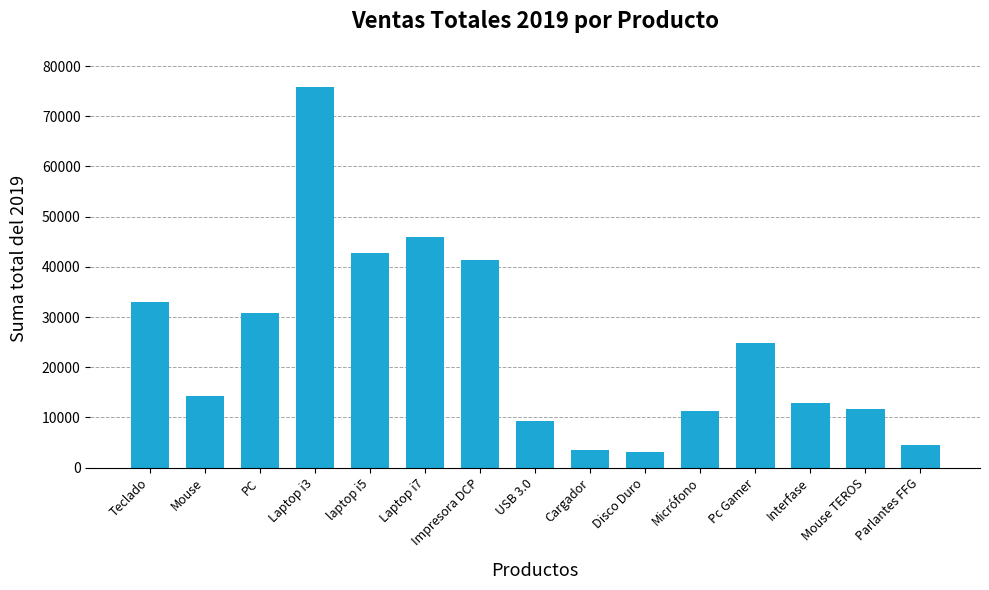

What position from the left is Impresora DCP?

7